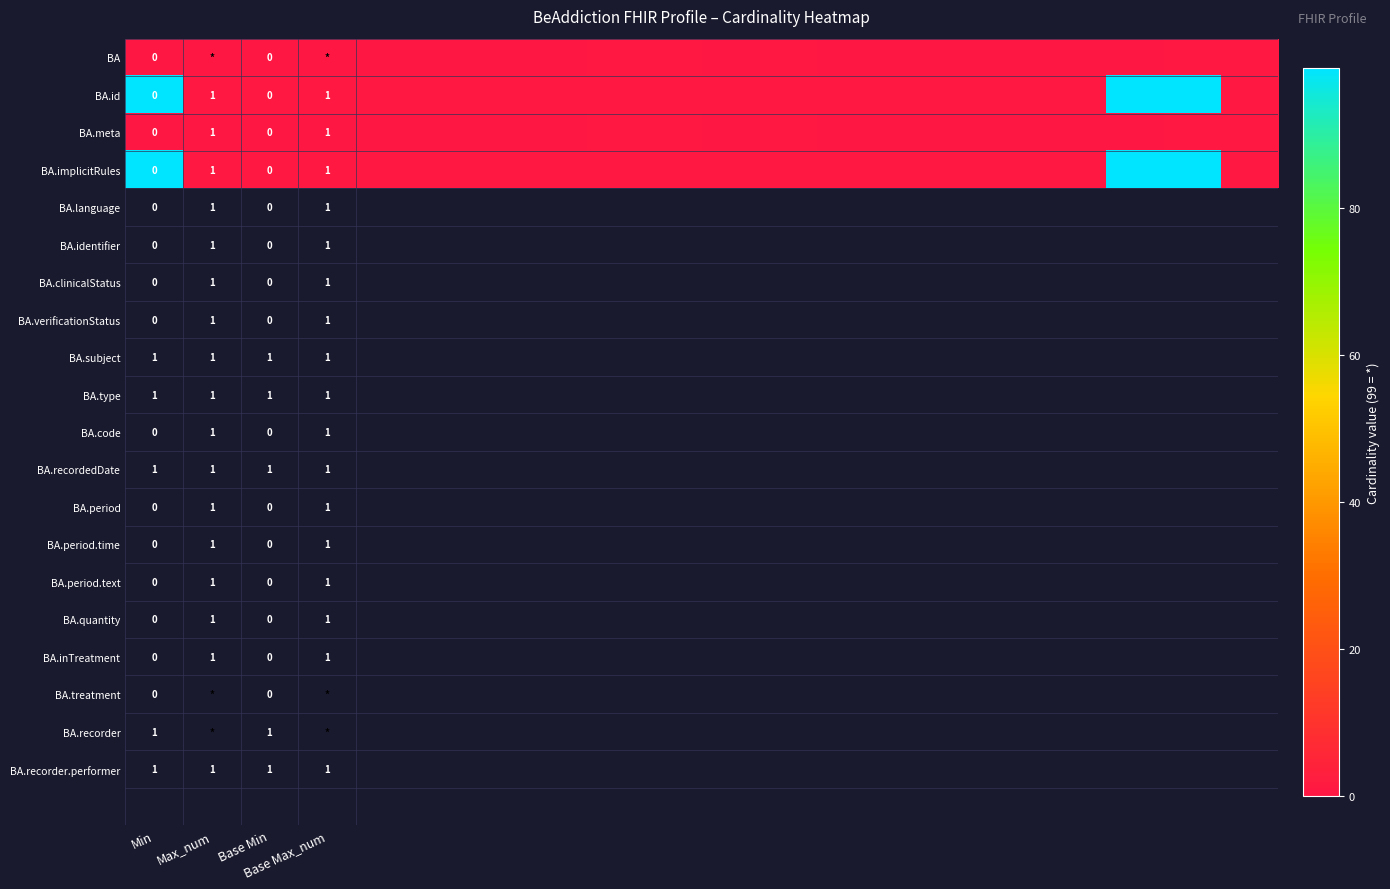

Count the BA values in the range 0 to 1.

20